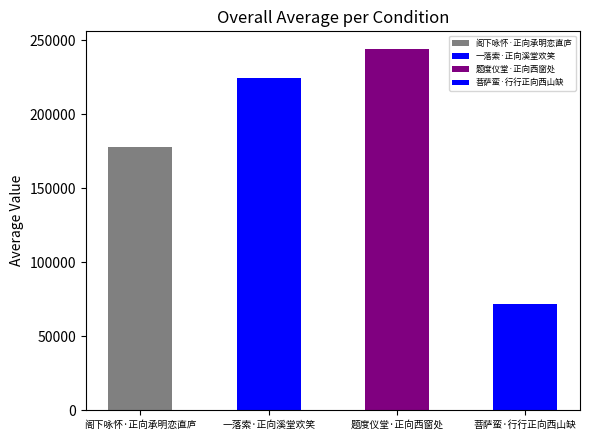

Read the value at 题度仪堂·正向西窗处, to the nearest 10.

243990